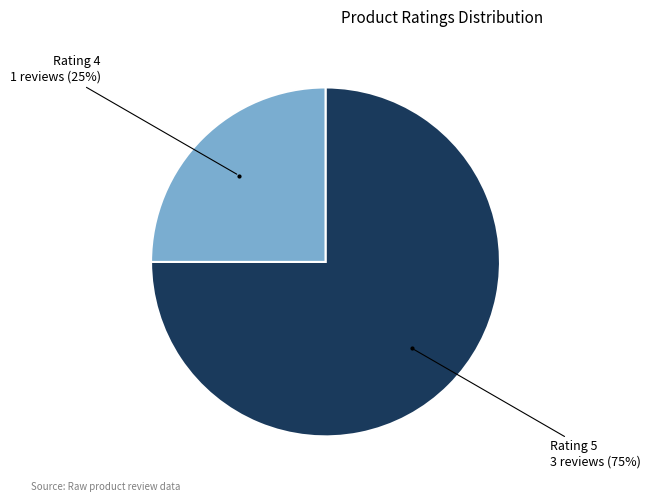

Do Rating 4 and Rating 5 together represent more than half of the pie?

Yes